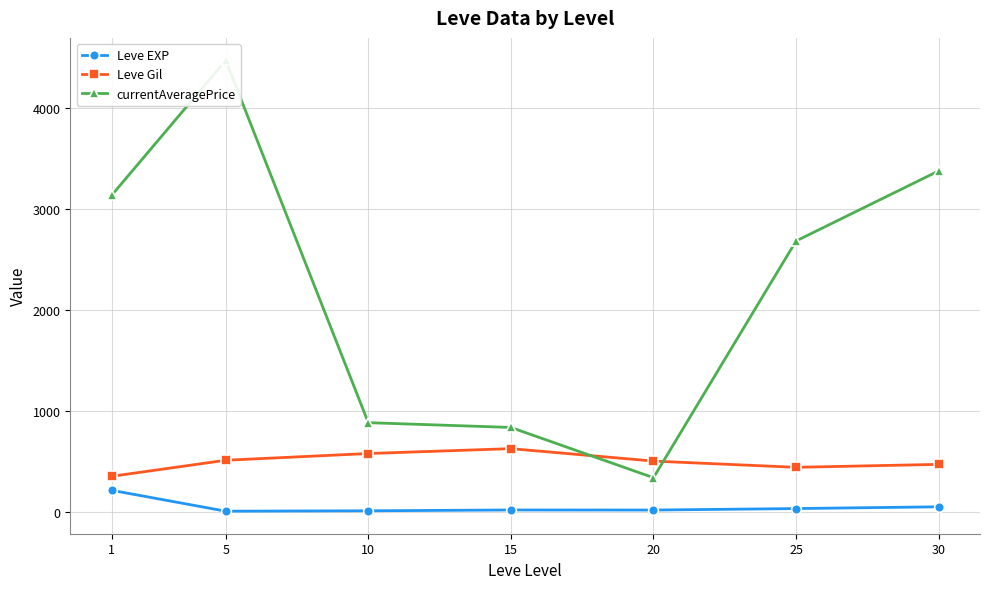

What is the average value of the Leve EXP series?

47.0